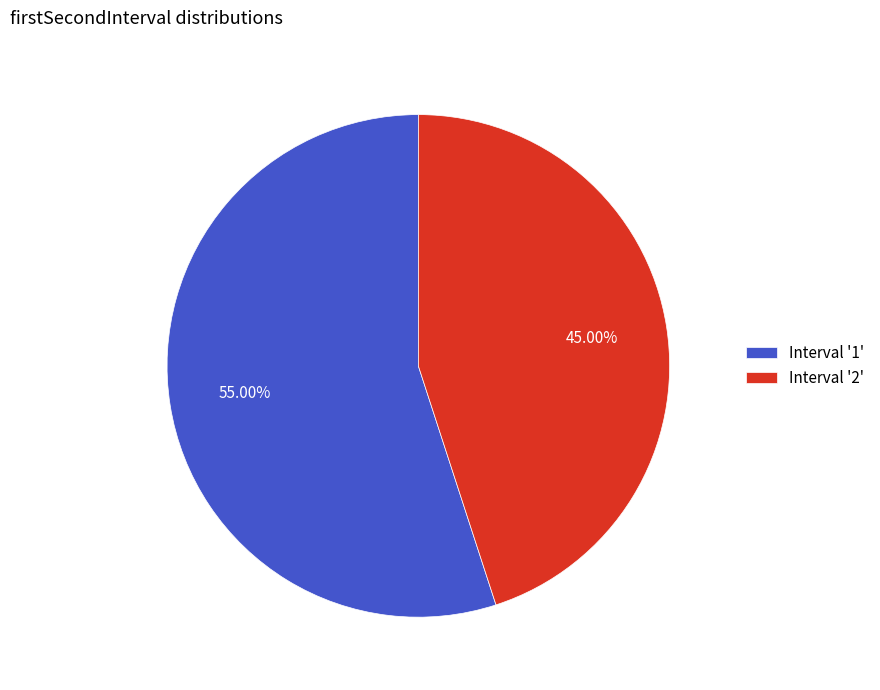

Rank the categories by value from lowest to highest.

Interval '2', Interval '1'